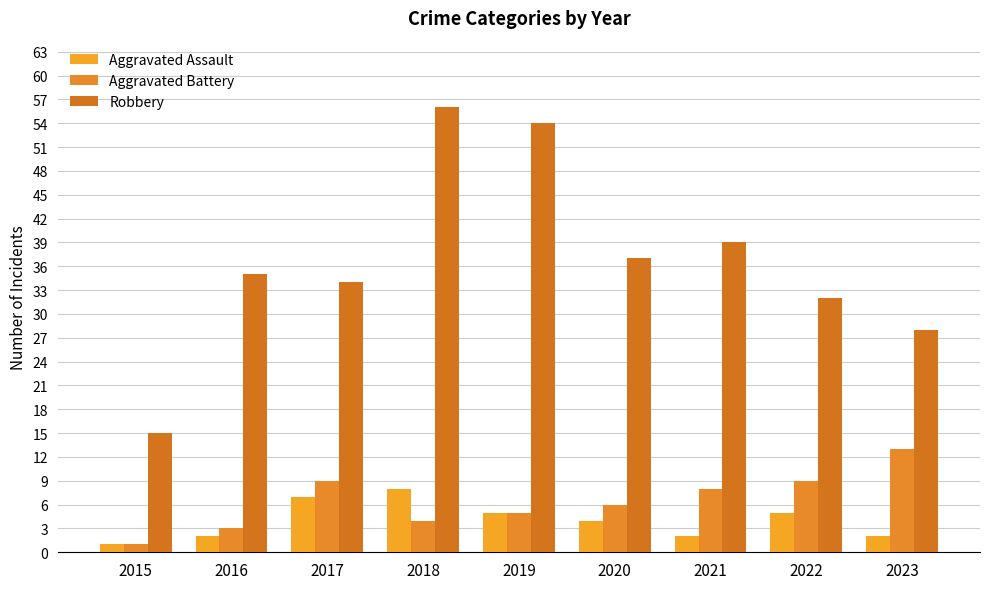

At how many categories does at least one series exceed 16?

8